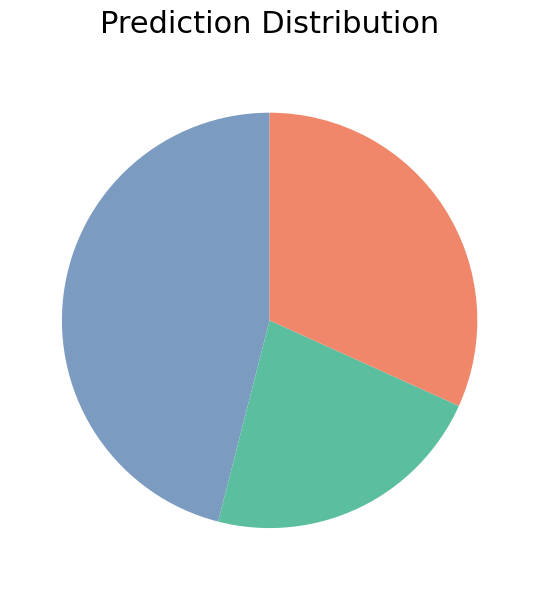

Is there a majority slice in this chart?

No